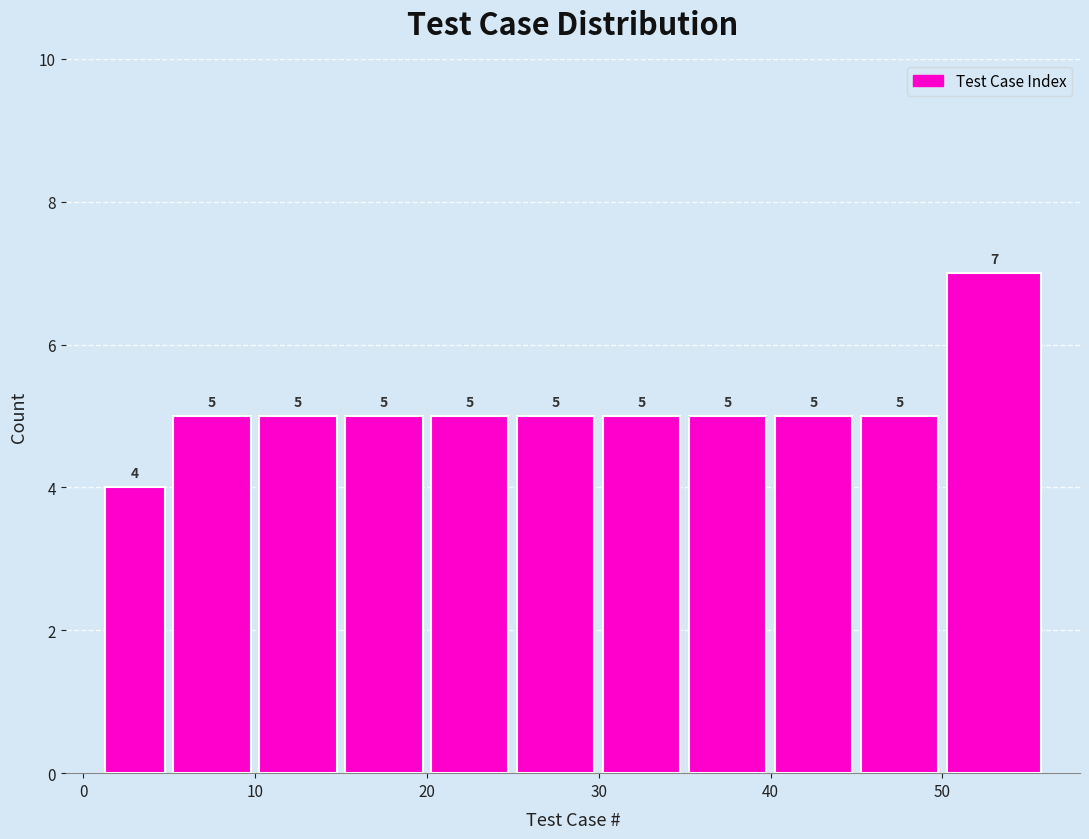

Reading left to right, transcribe this chart: for each bar, give the range it covers on the x-axis and its height.

1 to 5: 4
5 to 10: 5
10 to 15: 5
15 to 20: 5
20 to 25: 5
25 to 30: 5
30 to 35: 5
35 to 40: 5
40 to 45: 5
45 to 50: 5
50 to 56: 7